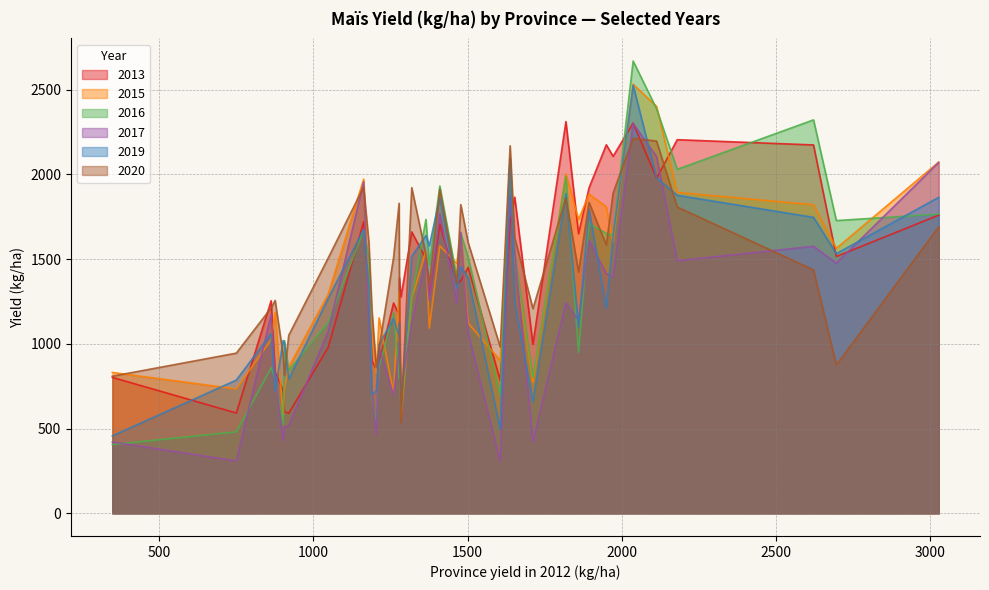

Is the value of 2015 at 33 greater than the value of 2016 at 24?

Yes